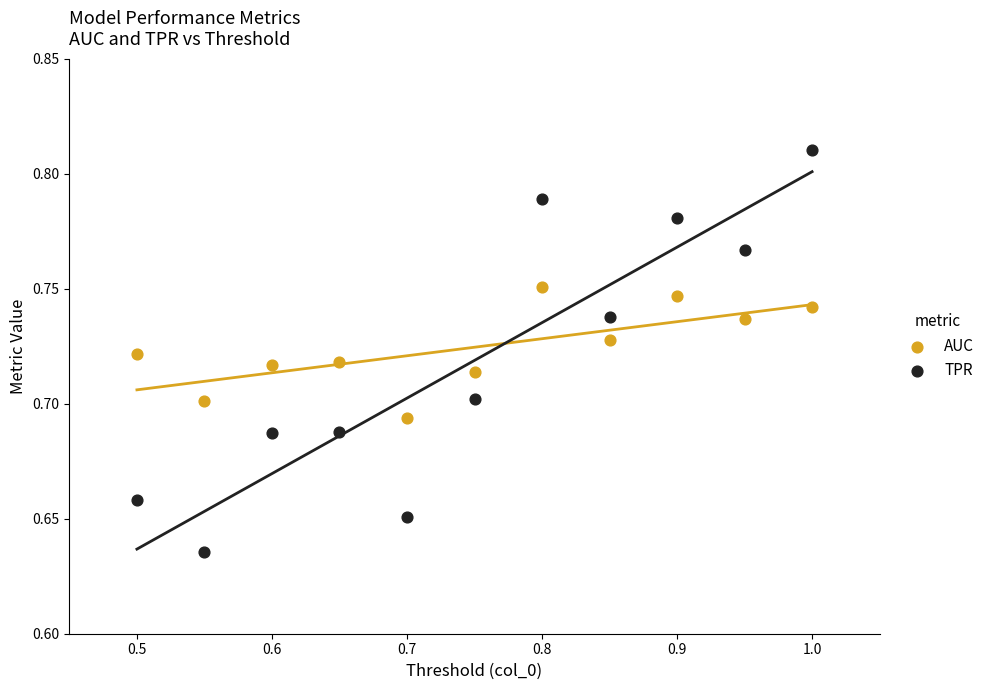

Which series has the widest spread of Y values?

TPR